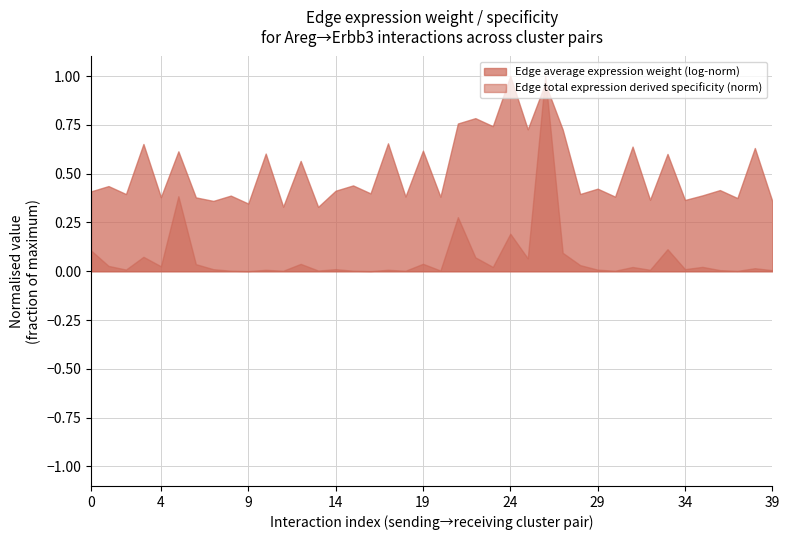

After their last crossing, which series has the higher values: Edge total expression derived specificity (norm) or Edge average expression weight (log-norm)?

Edge average expression weight (log-norm)